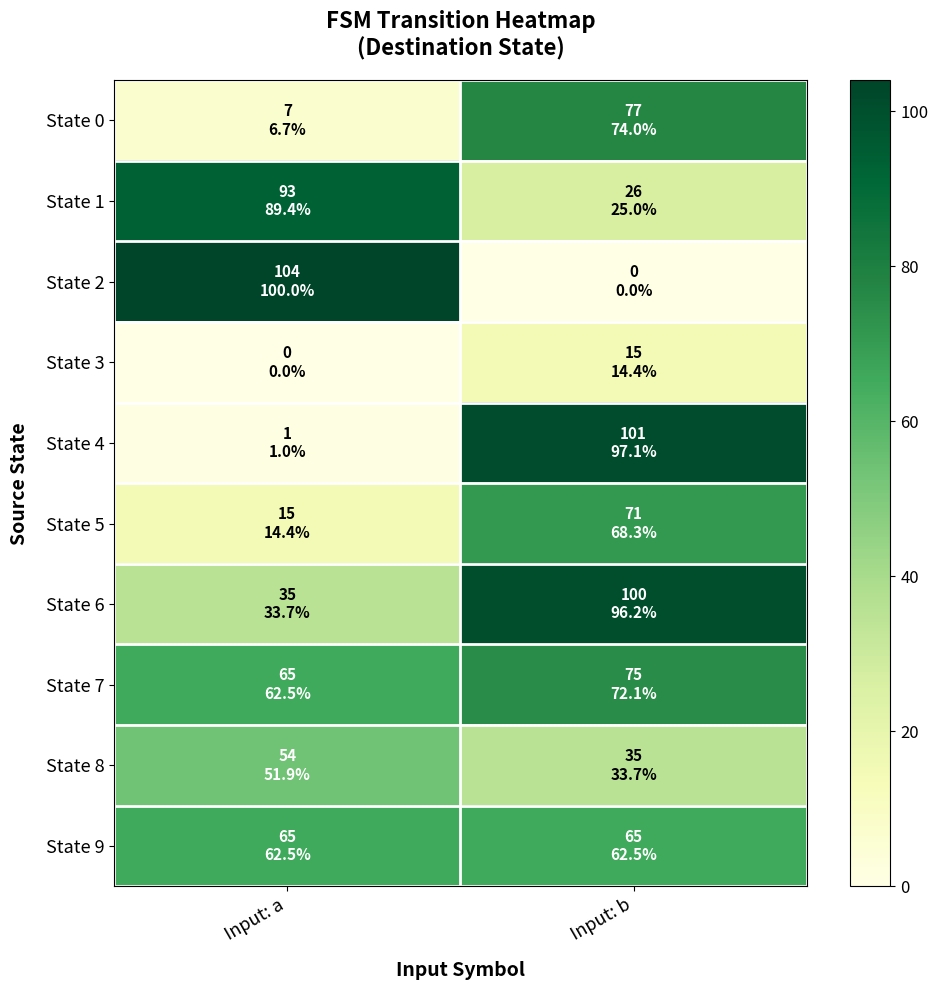

Reading right to left, list all the values displayed in this chart.

State 0: Input: b=77	Input: a=7
State 1: Input: b=26	Input: a=93
State 2: Input: b=0	Input: a=104
State 3: Input: b=15	Input: a=0
State 4: Input: b=101	Input: a=1
State 5: Input: b=71	Input: a=15
State 6: Input: b=100	Input: a=35
State 7: Input: b=75	Input: a=65
State 8: Input: b=35	Input: a=54
State 9: Input: b=65	Input: a=65